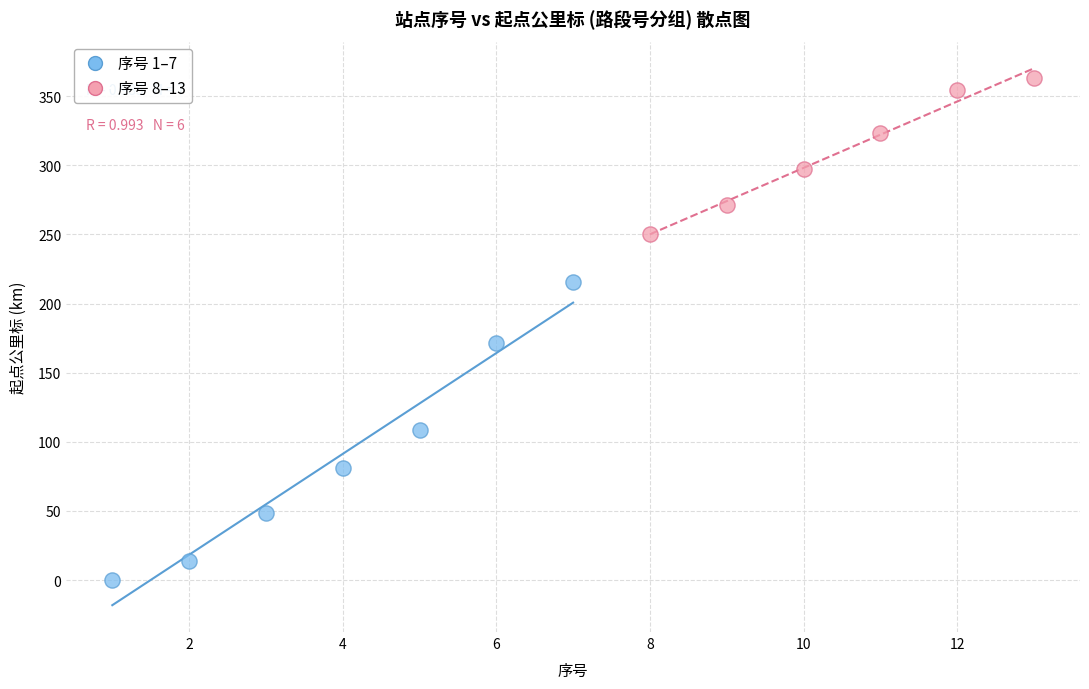

Which series contains the lowest Y value?

序号 1–7